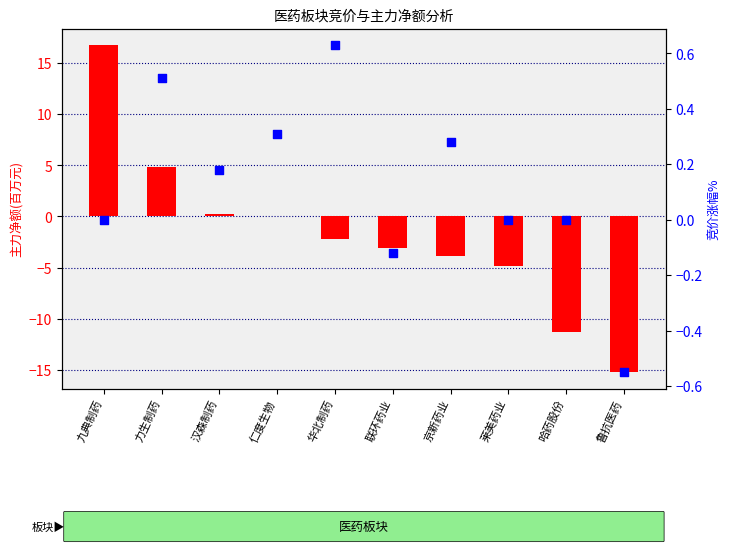

Which series reaches the minimum Y coordinate?

主力净额(百万)